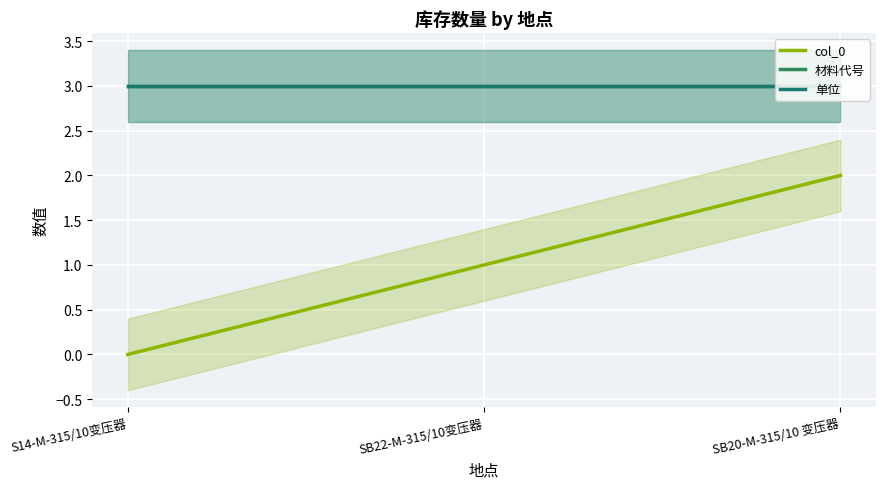

Count the col_0 values in the range 0 to 2.

3